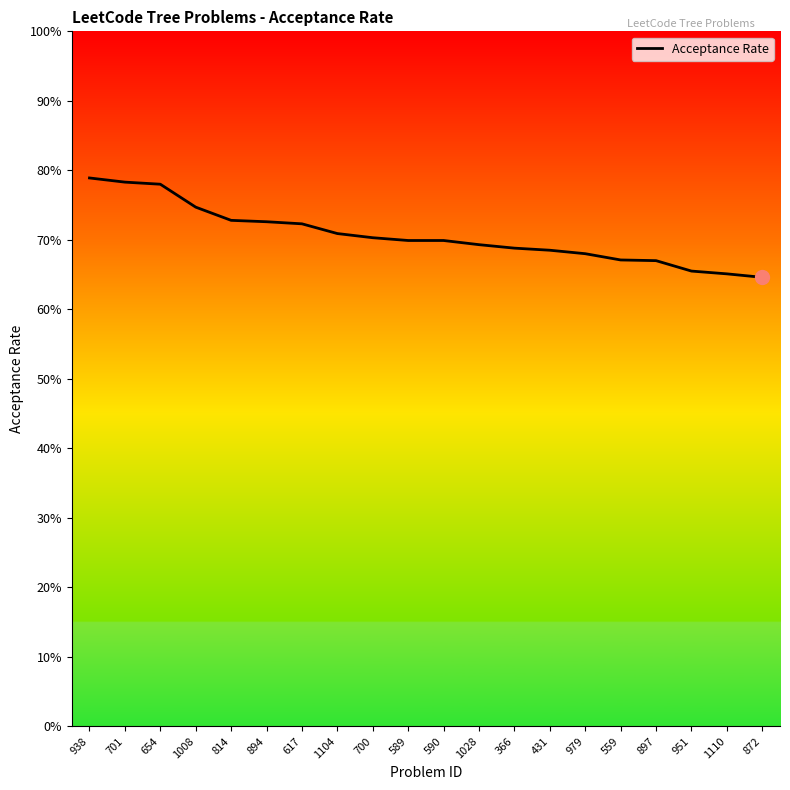

What is the change in value from 590 to 872?

-0.1